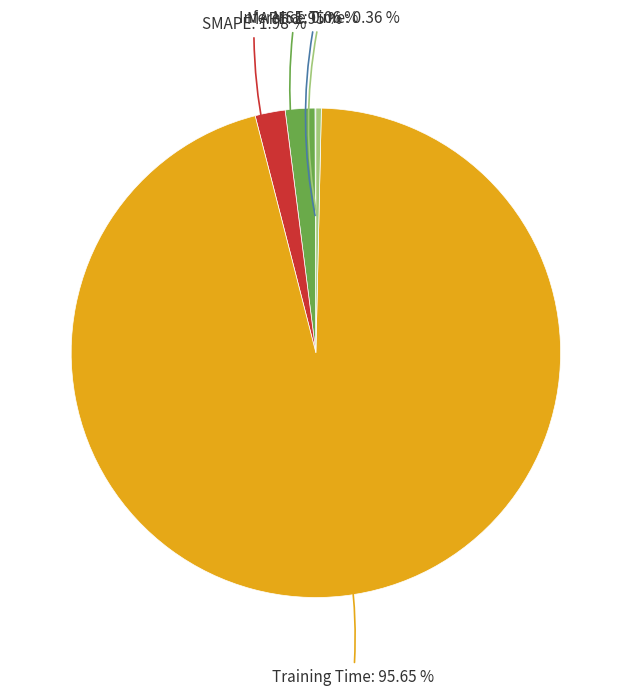

Is it true that SMAPE is 2% of the pie?

True